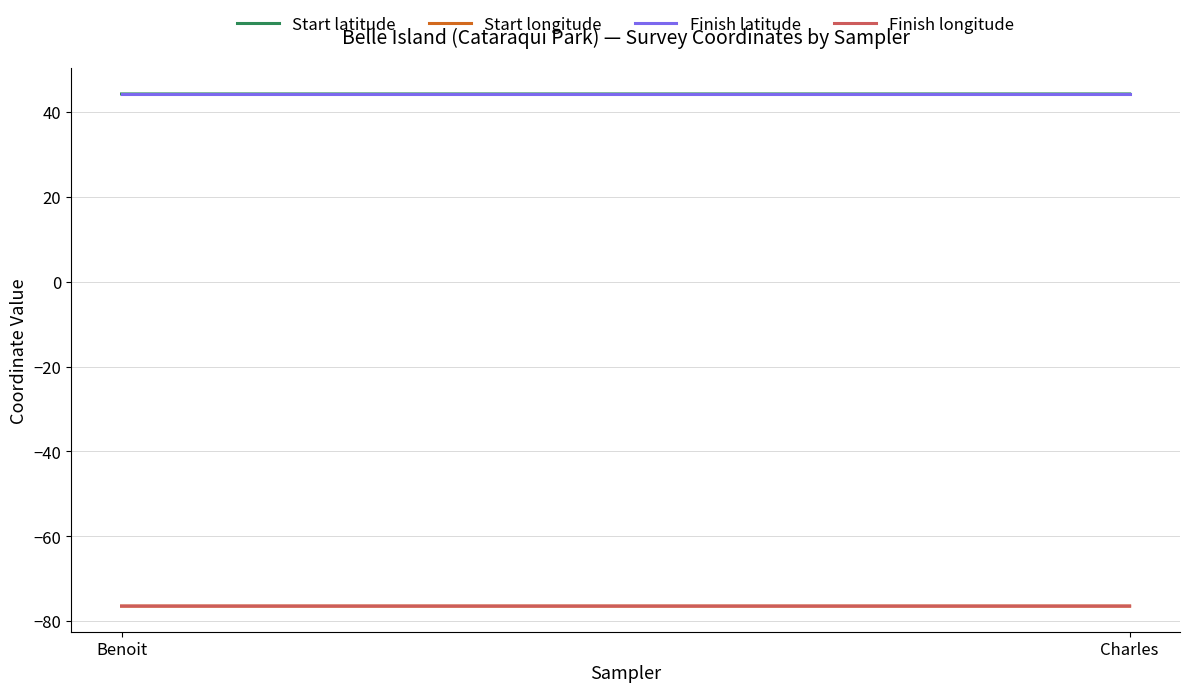

Reading left to right, extract all data points from this chart.

Start latitude: 44.3	44.3
Start longitude: -76.5	-76.5
Finish latitude: 44.2	44.2
Finish longitude: -76.5	-76.5